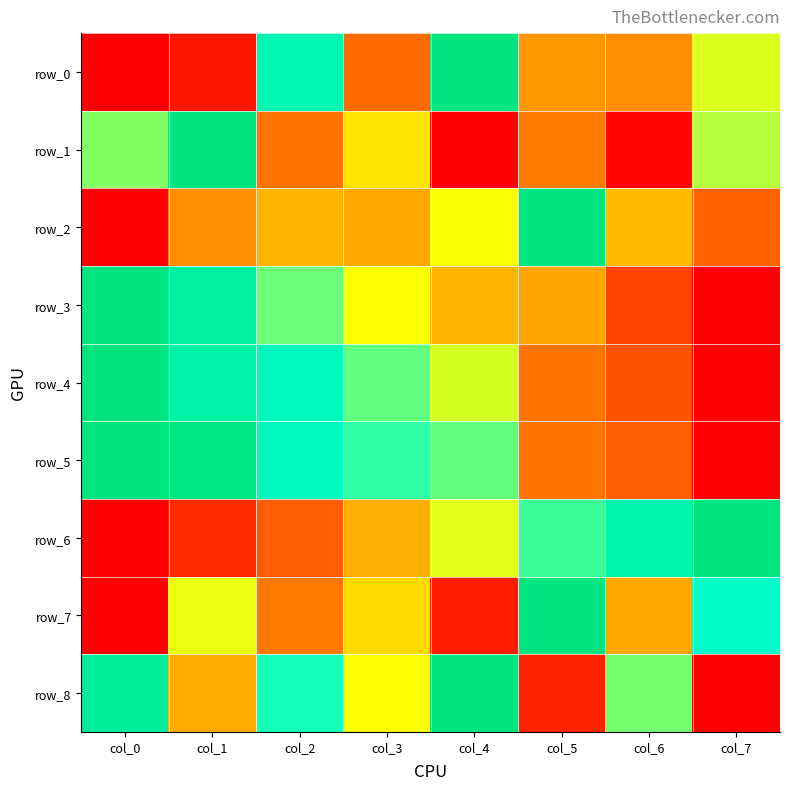

Rank the series at col_2 from lowest to highest value.

row_6, row_1, row_7, row_2, row_3, row_8, row_4, row_5, row_0